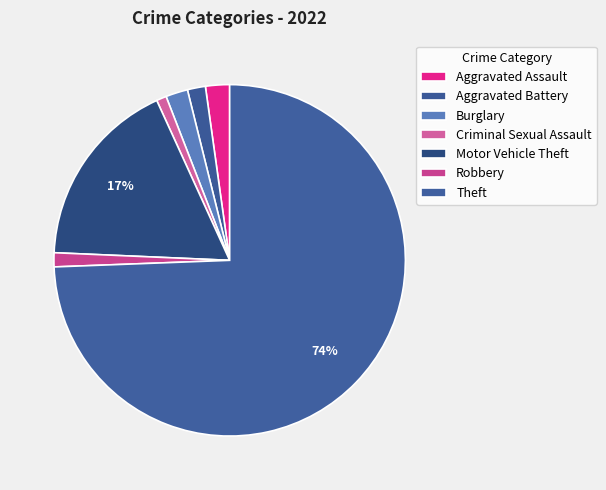

To the nearest percent, what percentage of the pie is Burglary?

2%